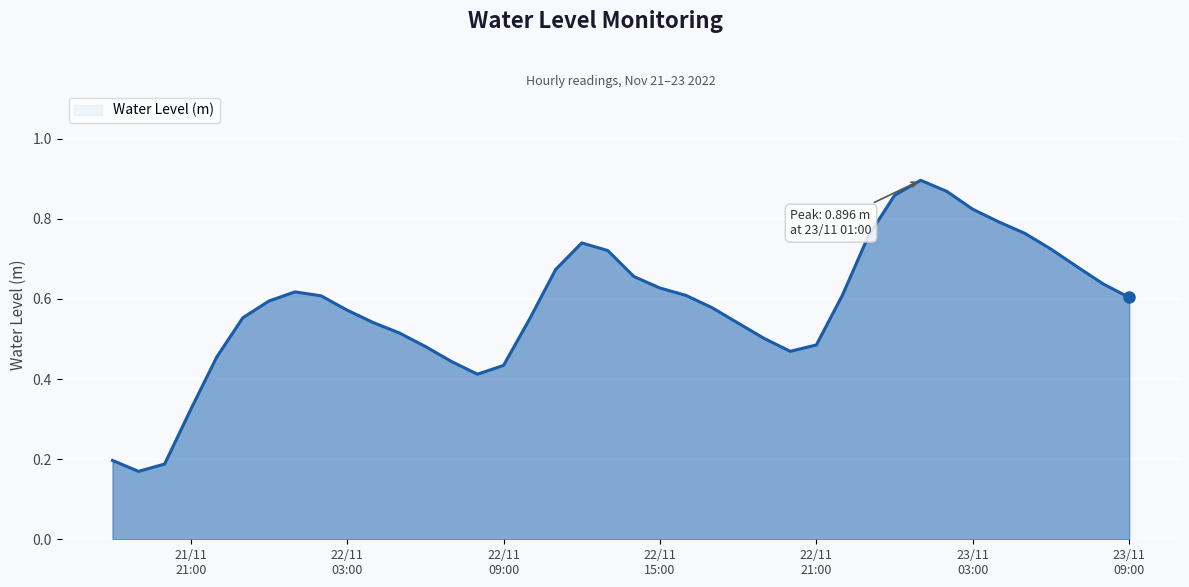

What is the difference between the maximum and second lowest values?

0.7